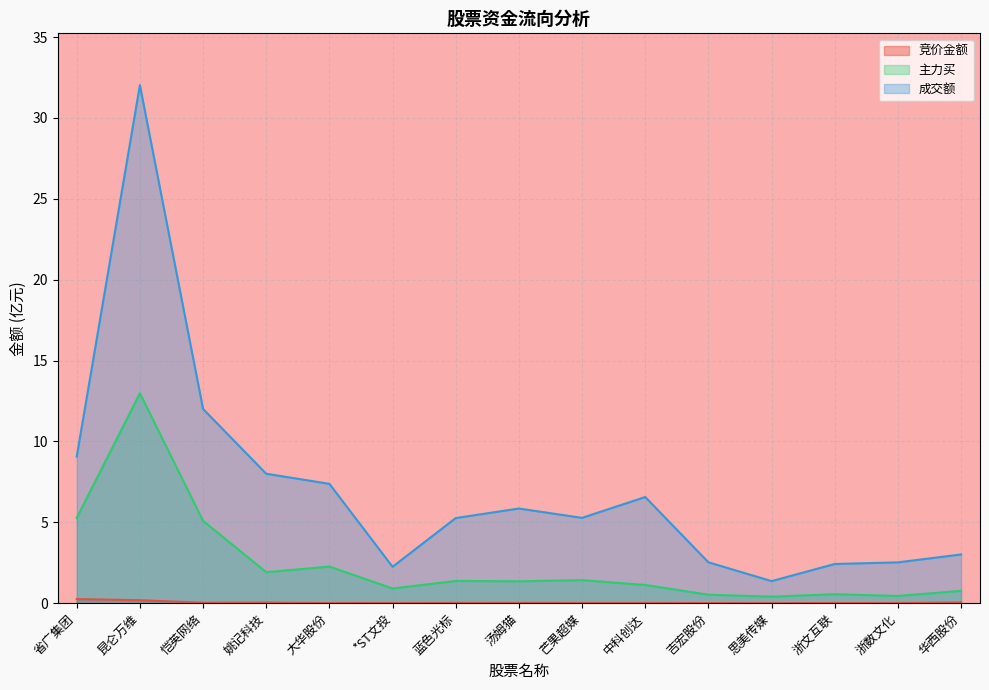

At which category is the sum across all series the highest?

昆仑万维